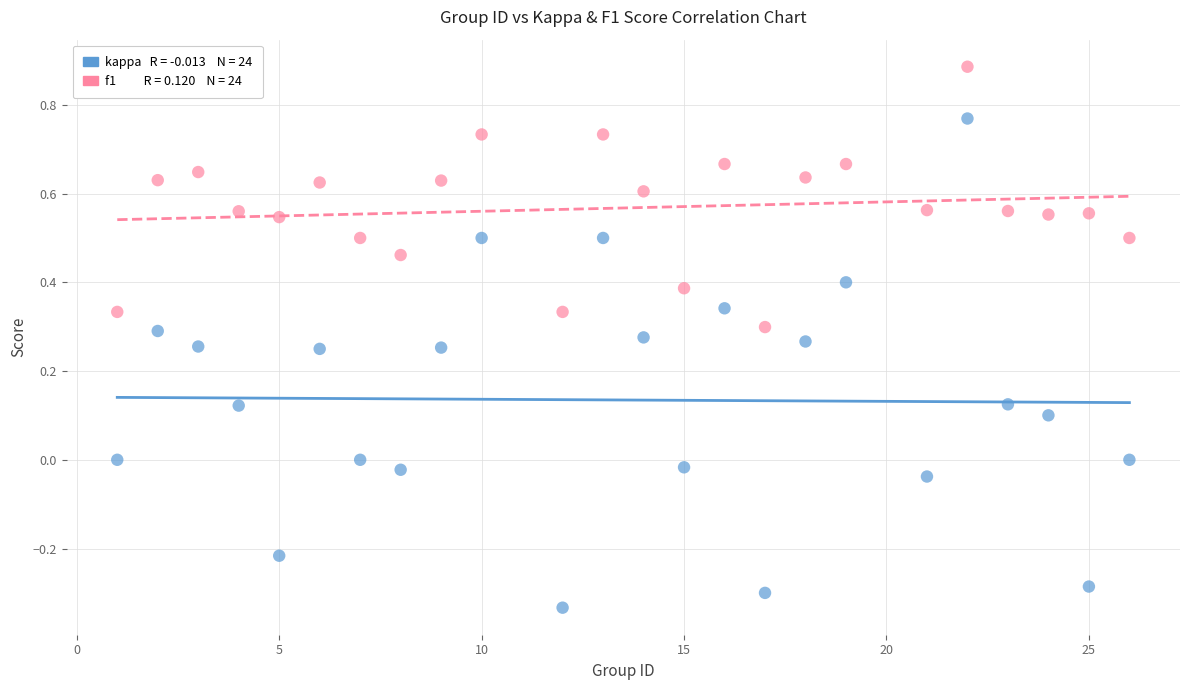

Across all data points, what is the range of Y values (max minus min)?

1.2